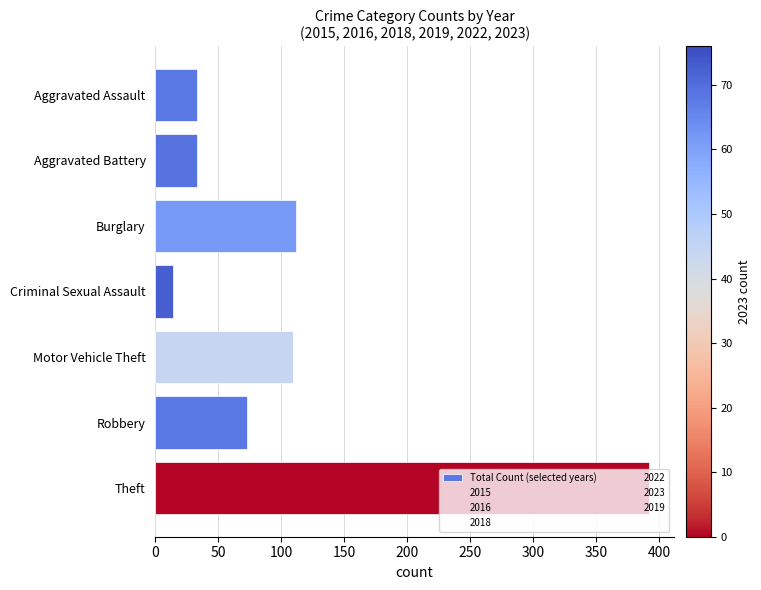

How many values are below 73?

3